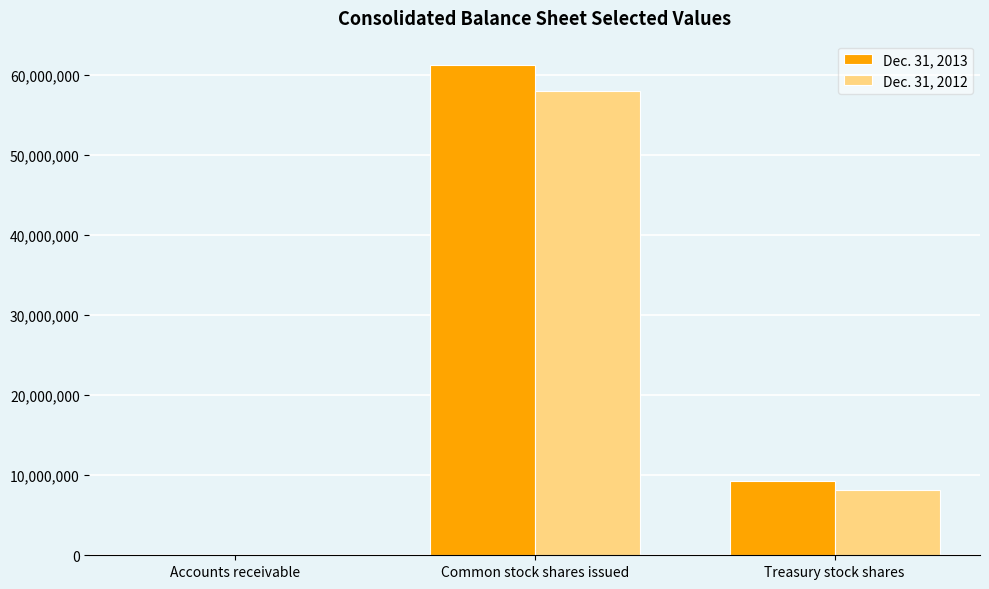

At which label does Dec. 31, 2012 reach its peak?

Common stock shares issued